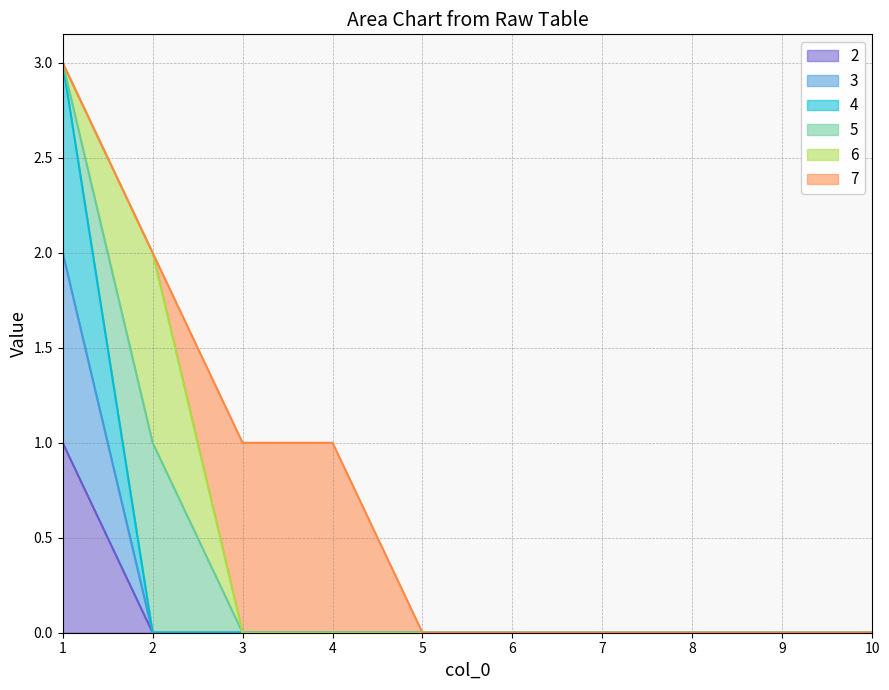

Which has a higher value, 5 or 8?

5